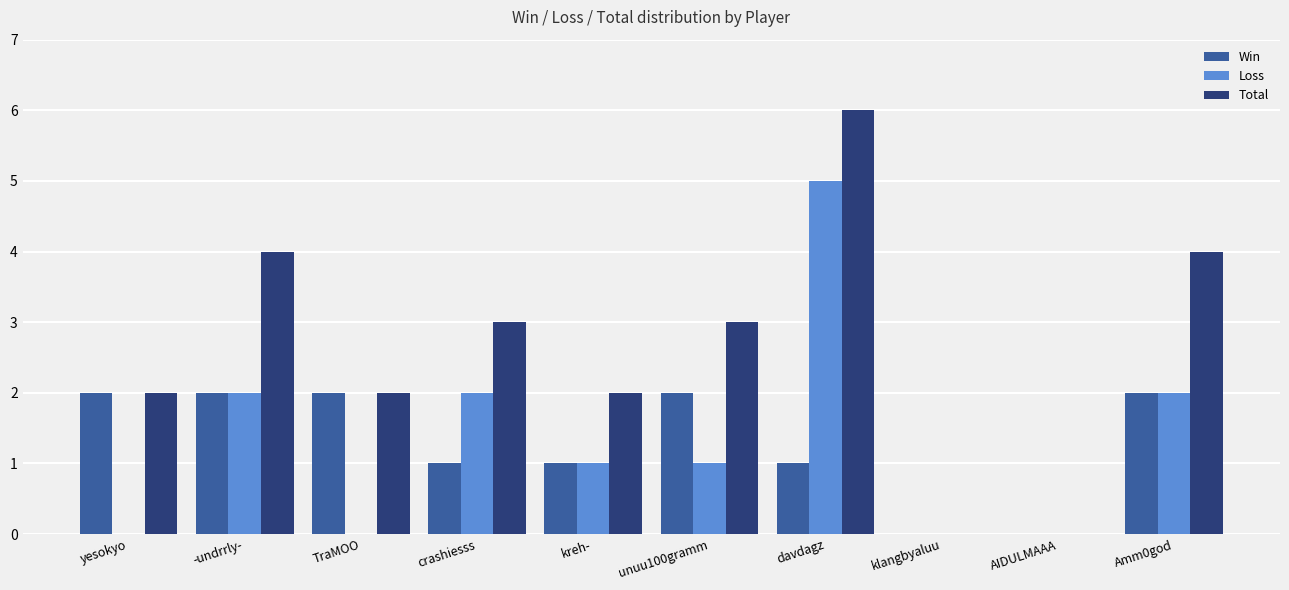

What is the sum of the Total values at kreh- and crashiesss?

5